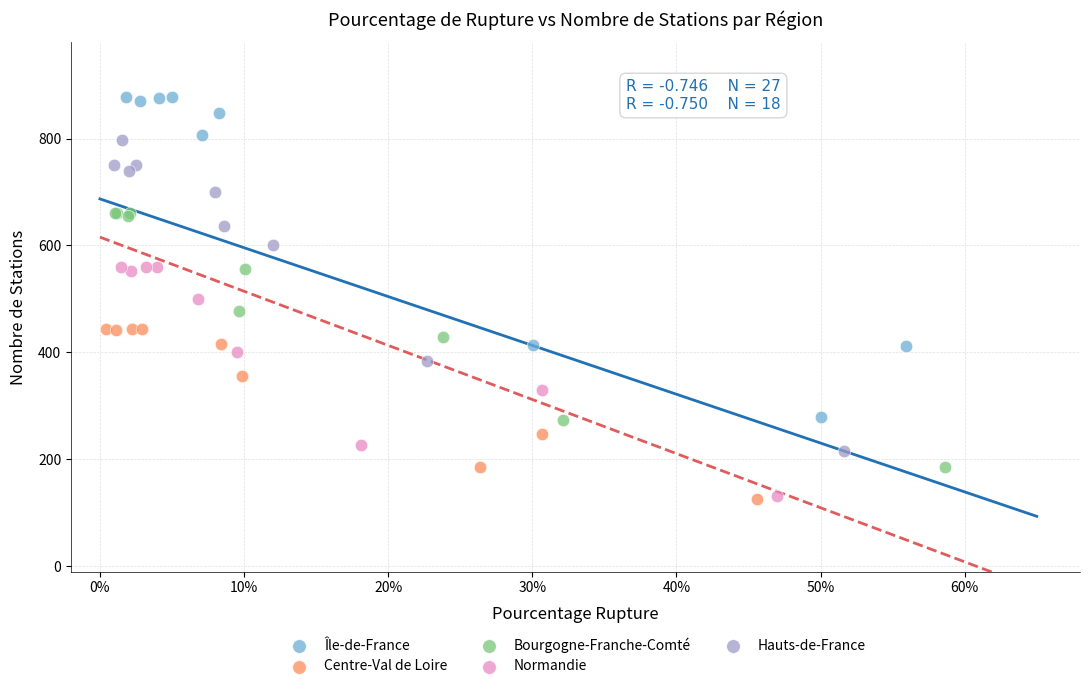

Which series has the widest spread of Y values?

Île-de-France